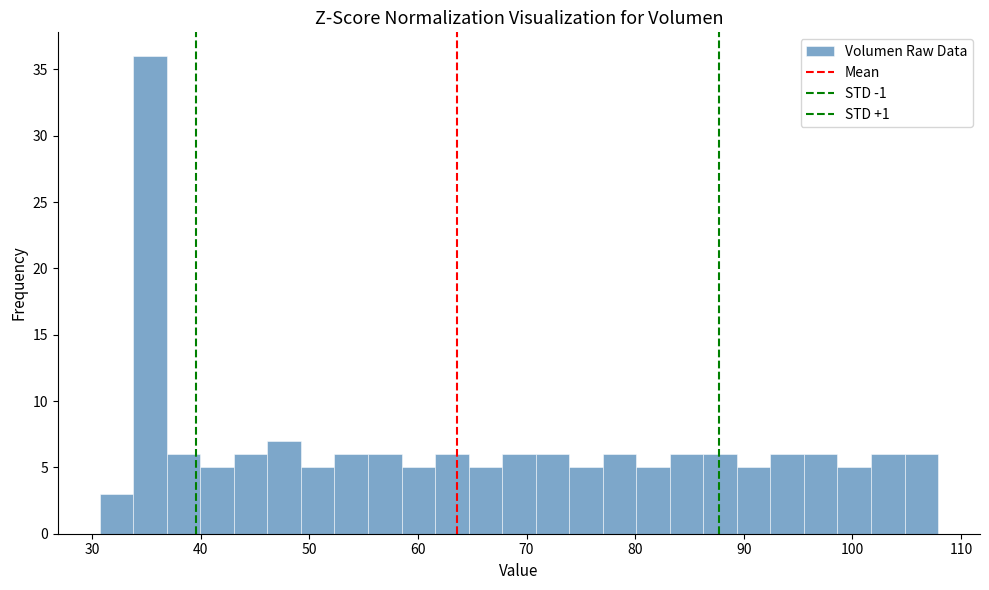

Read against the x-axis, roughly where is the centre of the tallest bar?

35